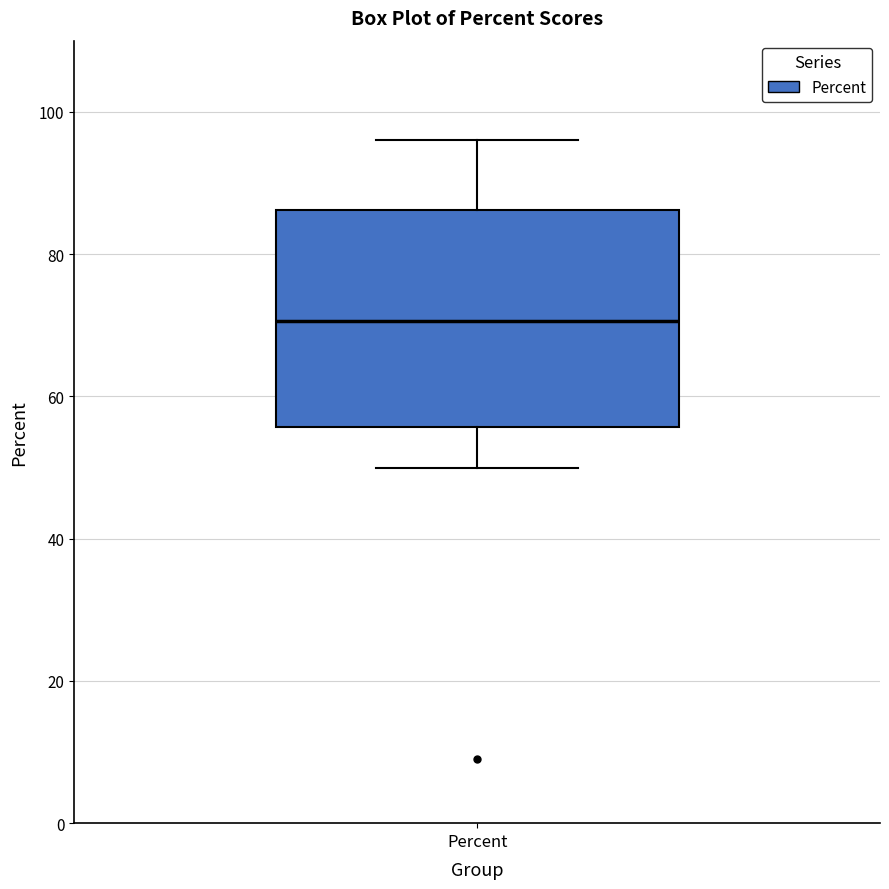

Where does the lower whisker of the box for Percent end on the y-axis? The values are not printed on the chart, so give them approximately, as read against the axis.

50